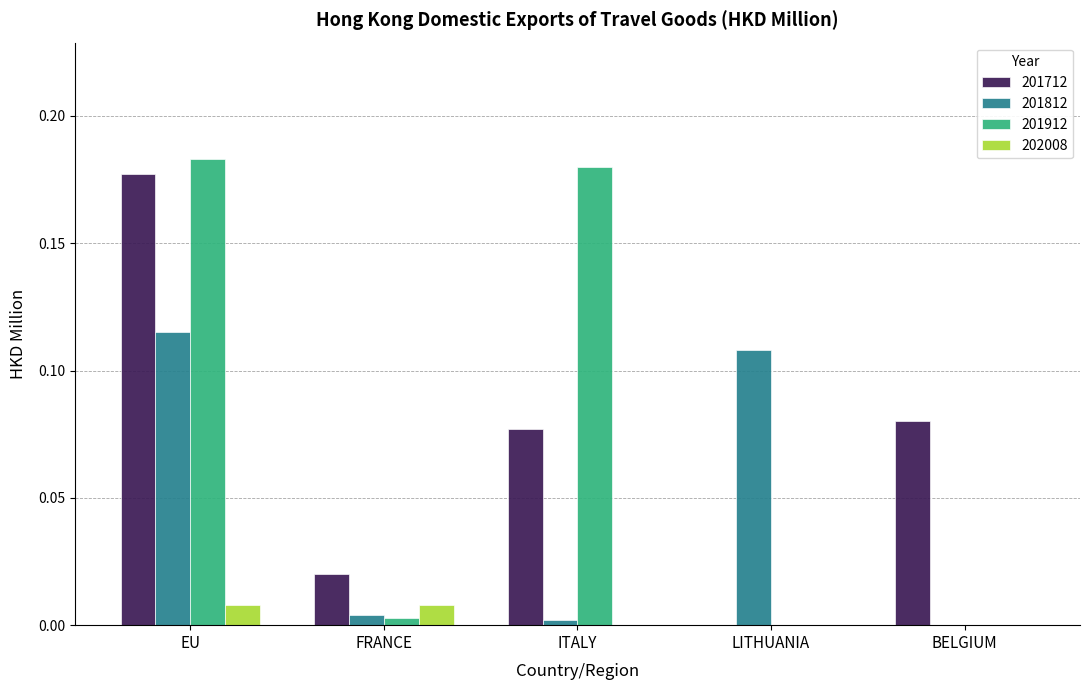

Which series changed the most between EU and LITHUANIA?

201912